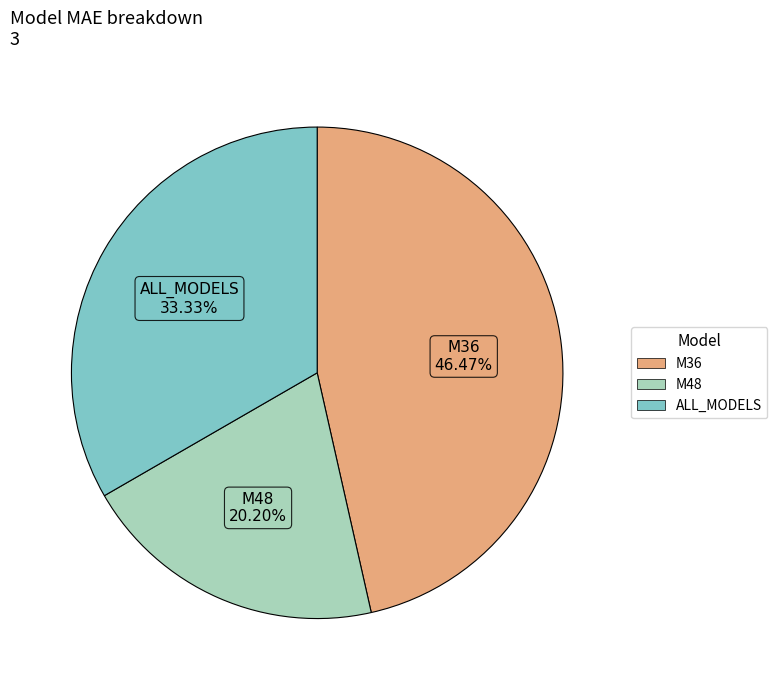

Is it true that M36 is 61% of the pie?

False